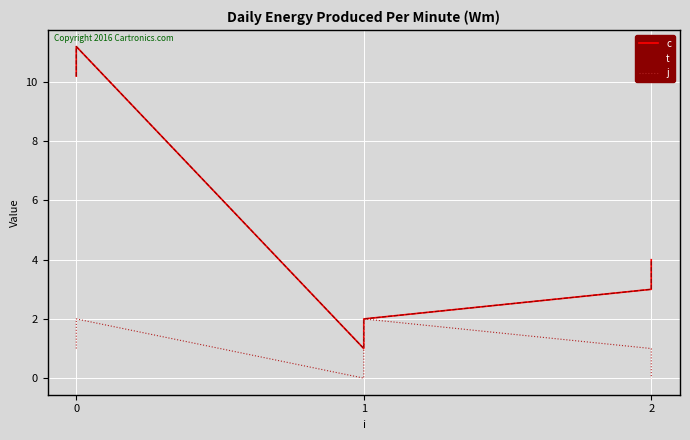

Which series has the widest spread of values?

c